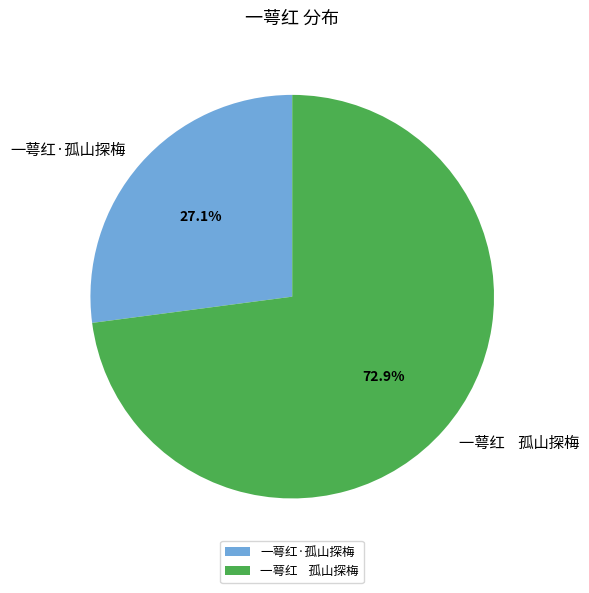

Rank the categories by value from highest to lowest.

一萼红 孤山探梅, 一萼红·孤山探梅